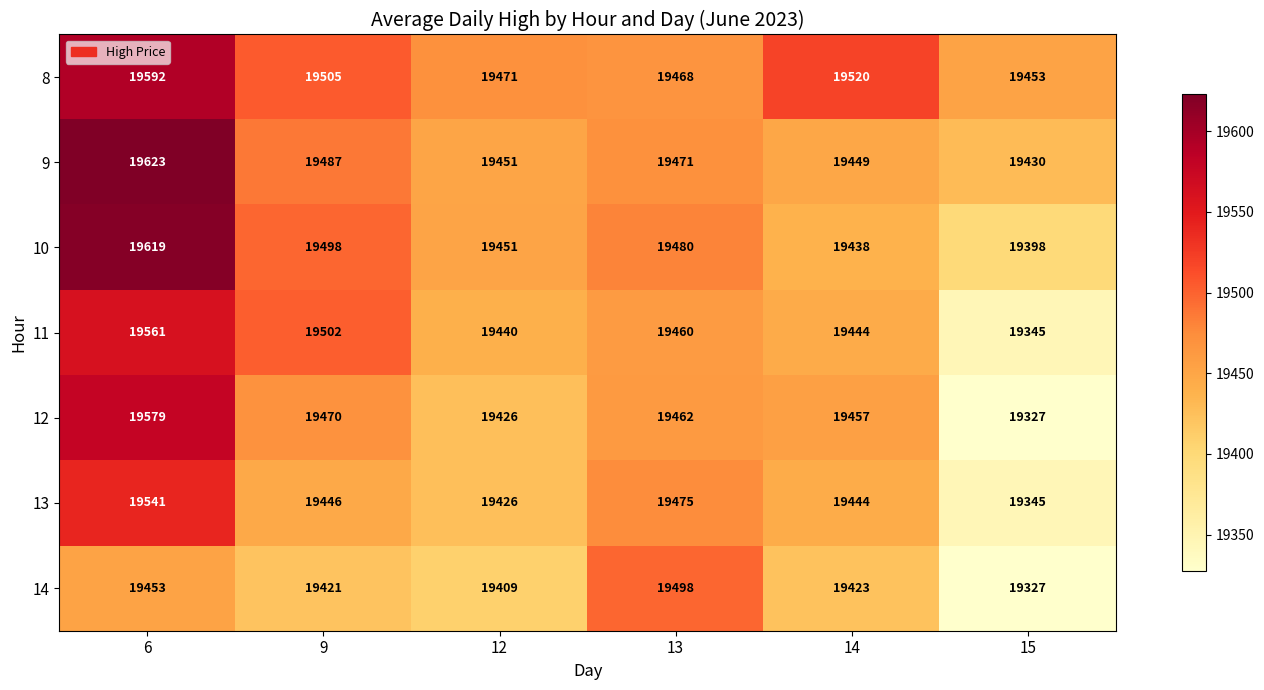

At how many categories does at least one series exceed 19502?

3